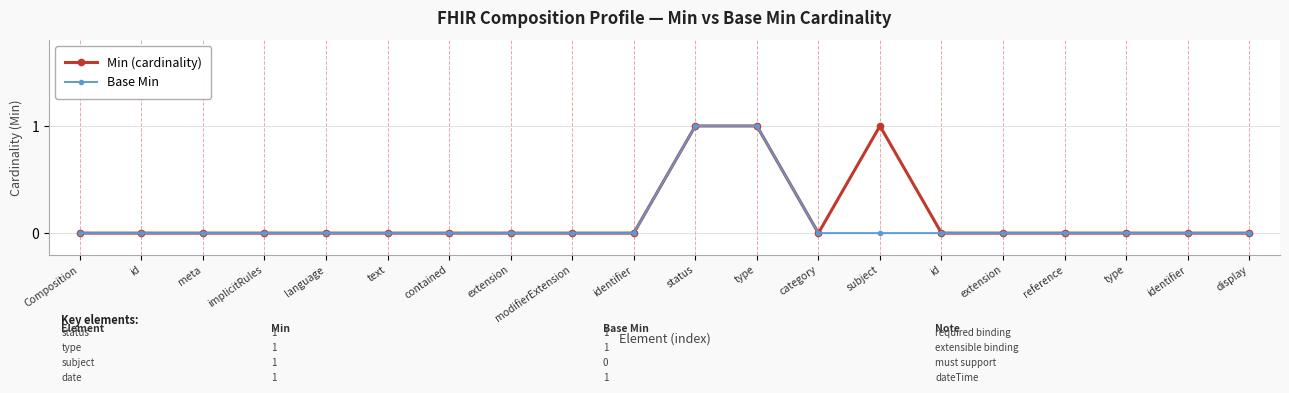

Count the number of data series in this chart.

2